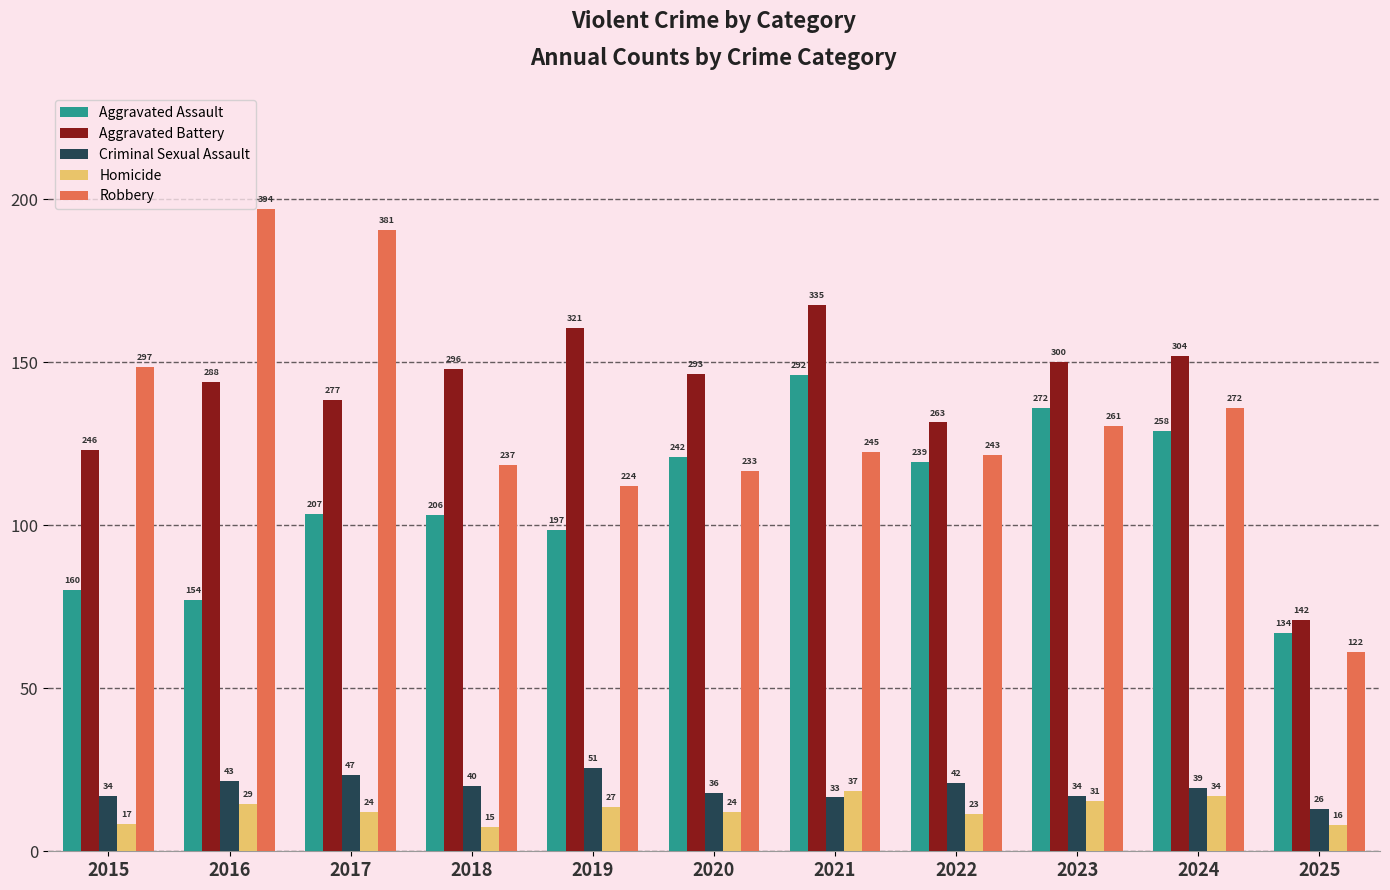

Reading right to left, what are all the values shown in this chart?

Aggravated Assault: 2025=134	2024=258	2023=272	2022=239	2021=292	2020=242	2019=197	2018=206	2017=207	2016=154	2015=160
Aggravated Battery: 2025=142	2024=304	2023=300	2022=263	2021=335	2020=293	2019=321	2018=296	2017=277	2016=288	2015=246
Criminal Sexual Assault: 2025=26	2024=39	2023=34	2022=42	2021=33	2020=36	2019=51	2018=40	2017=47	2016=43	2015=34
Homicide: 2025=16	2024=34	2023=31	2022=23	2021=37	2020=24	2019=27	2018=15	2017=24	2016=29	2015=17
Robbery: 2025=122	2024=272	2023=261	2022=243	2021=245	2020=233	2019=224	2018=237	2017=381	2016=394	2015=297